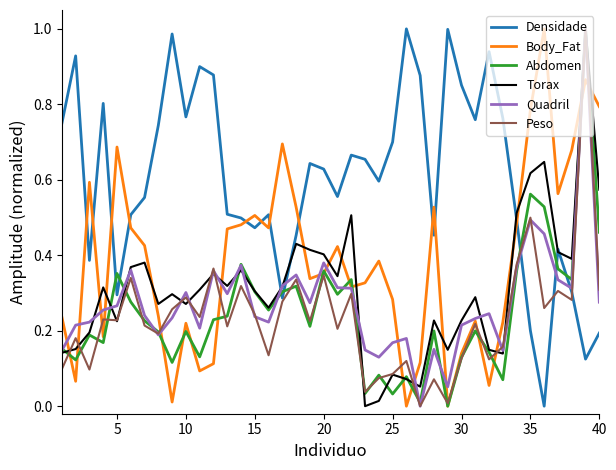

True or false: Densidade and Body_Fat cross at least once.

True